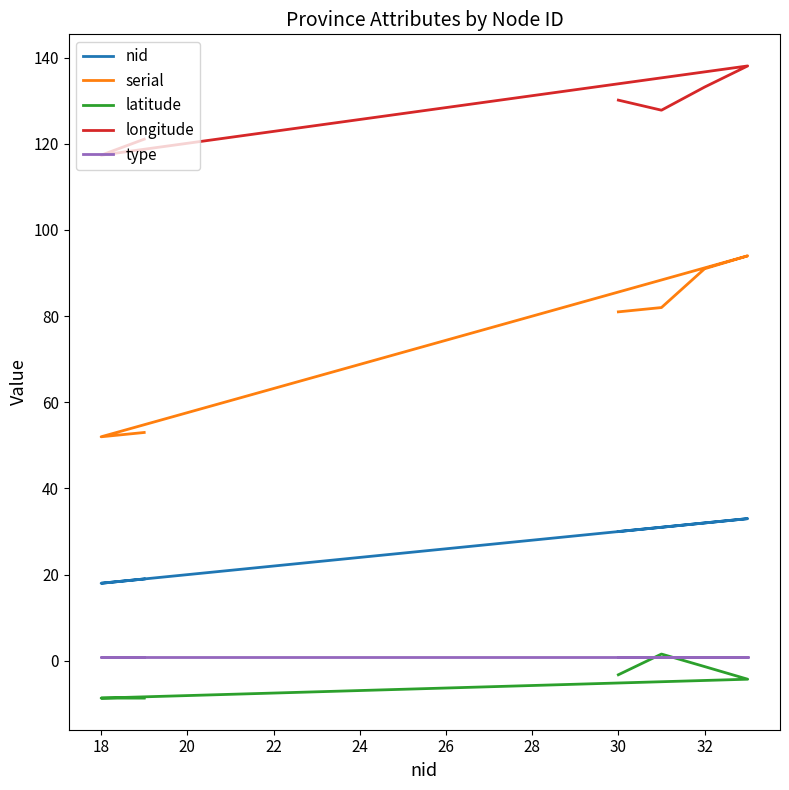

Which has a higher value, 18 or 22?

22